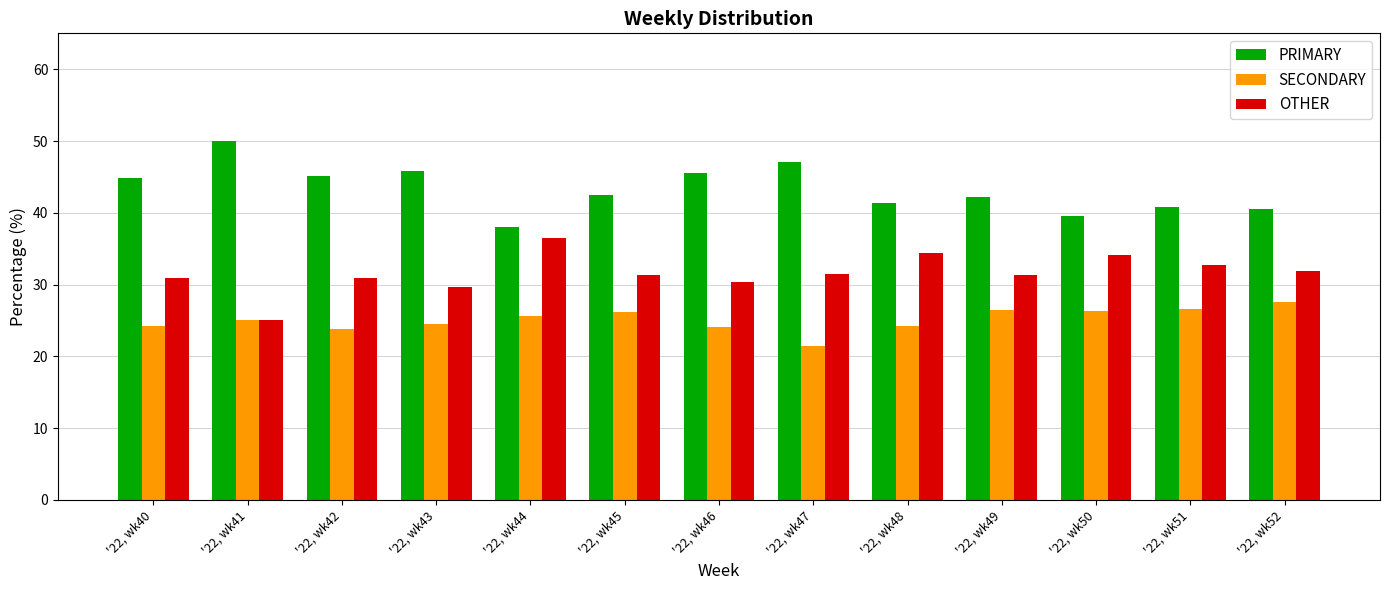

True or false: SECONDARY has a value of 37.7 at '22, wk51.

False